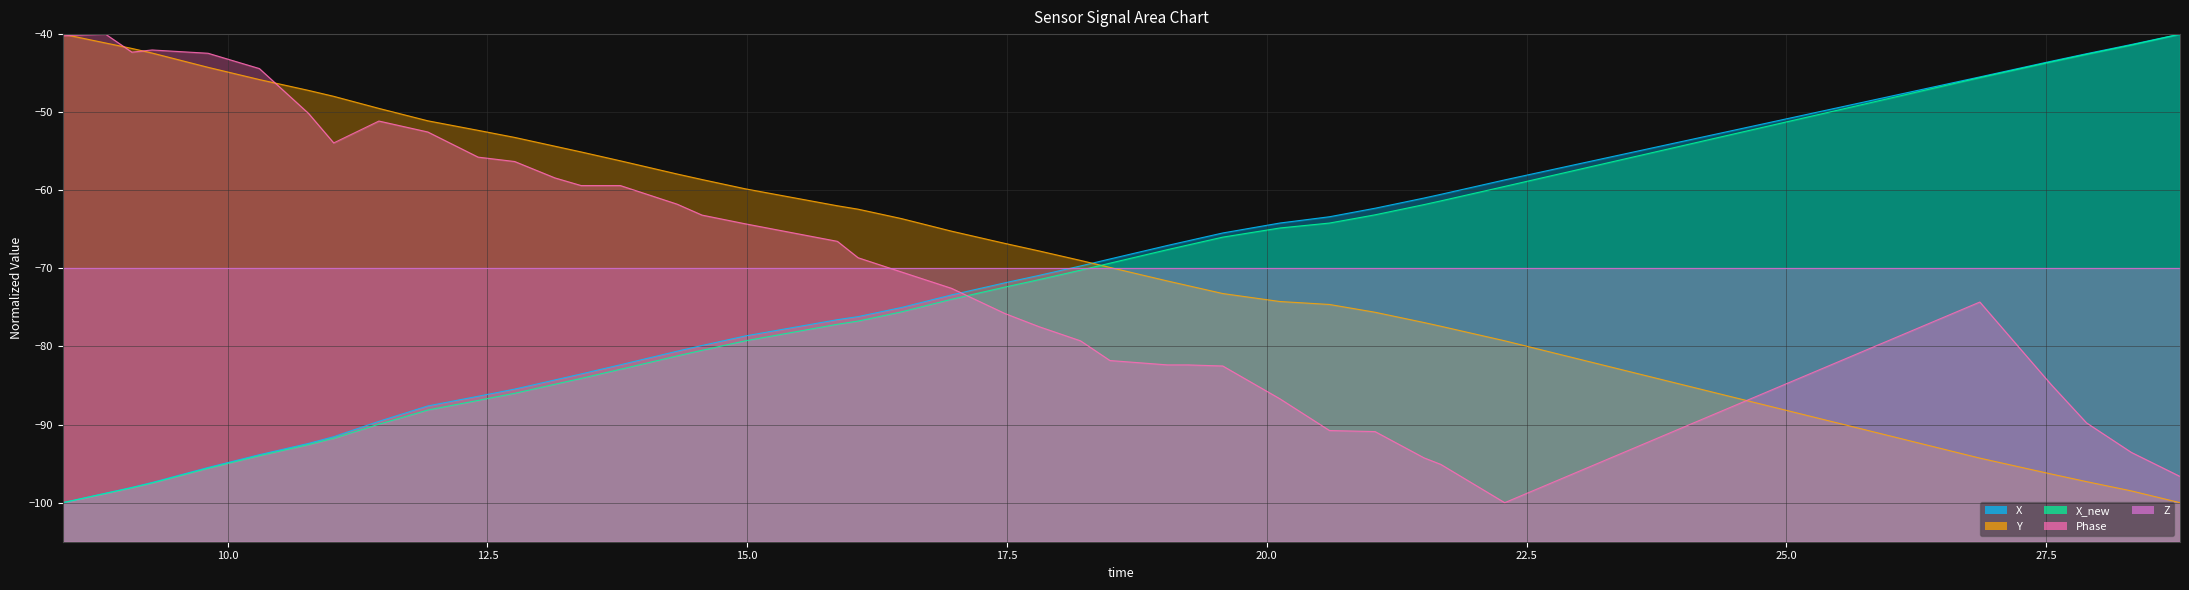

What position from the right is 15.0?

37